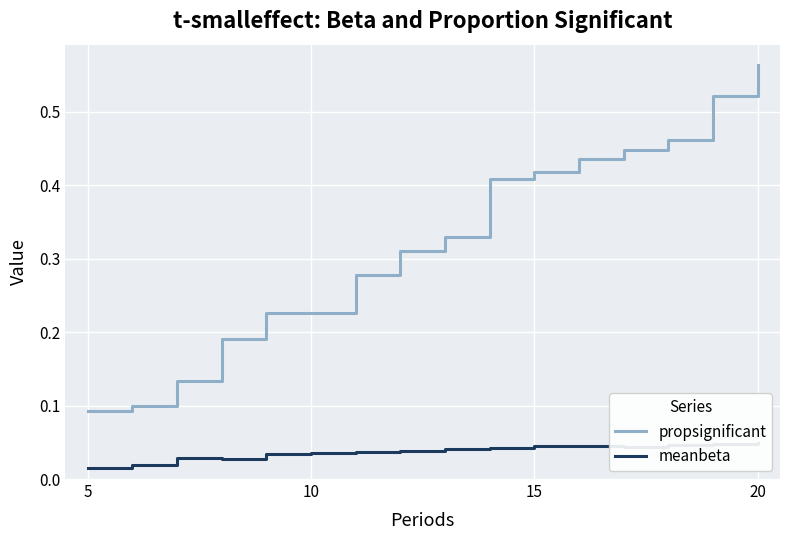

True or false: propsignificant and meanbeta cross at least once.

False